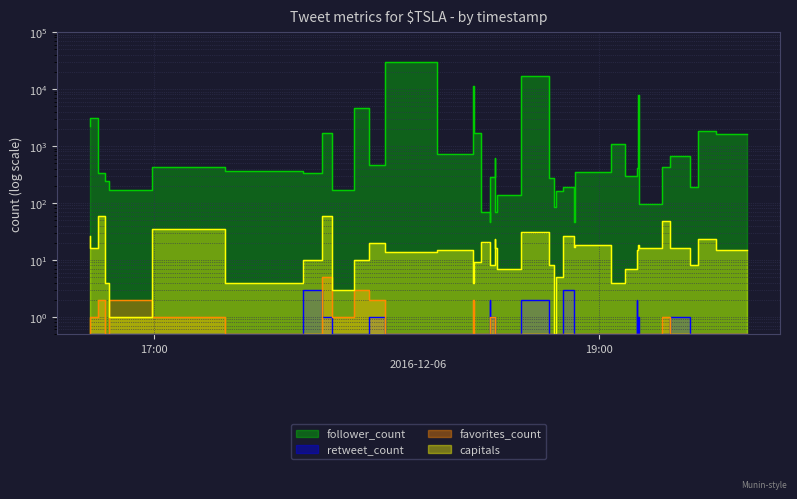

True or false: follower_count and retweet_count cross at least once.

False